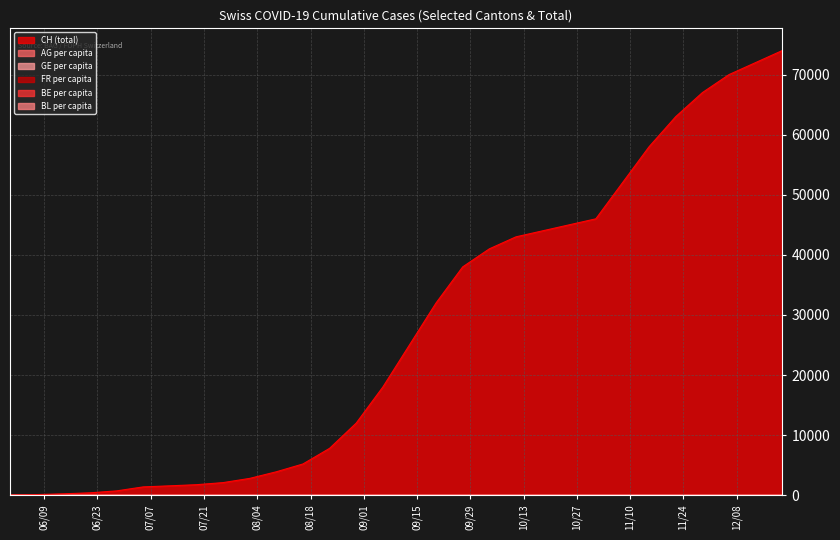

What is the label of the 19th point from the left?

2020-10-04